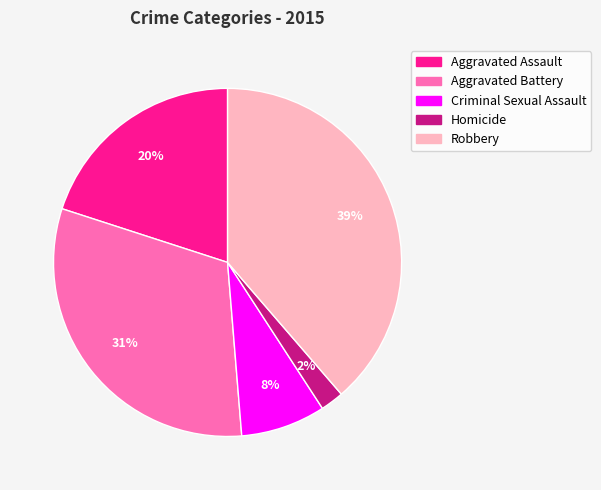

Is it true that Aggravated Battery is 23% of the pie?

False